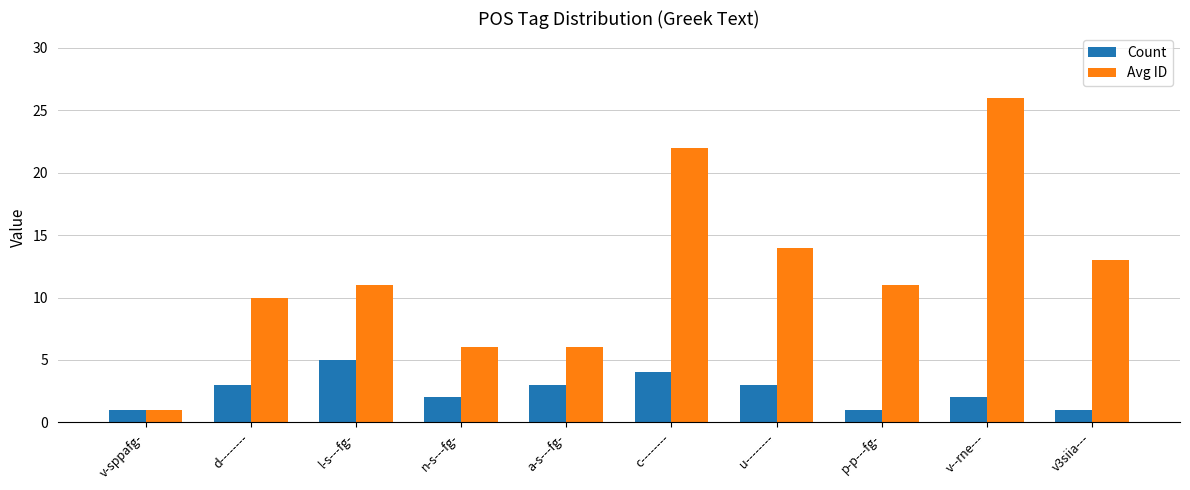

What is the approximate value of Avg ID at u--------?

14